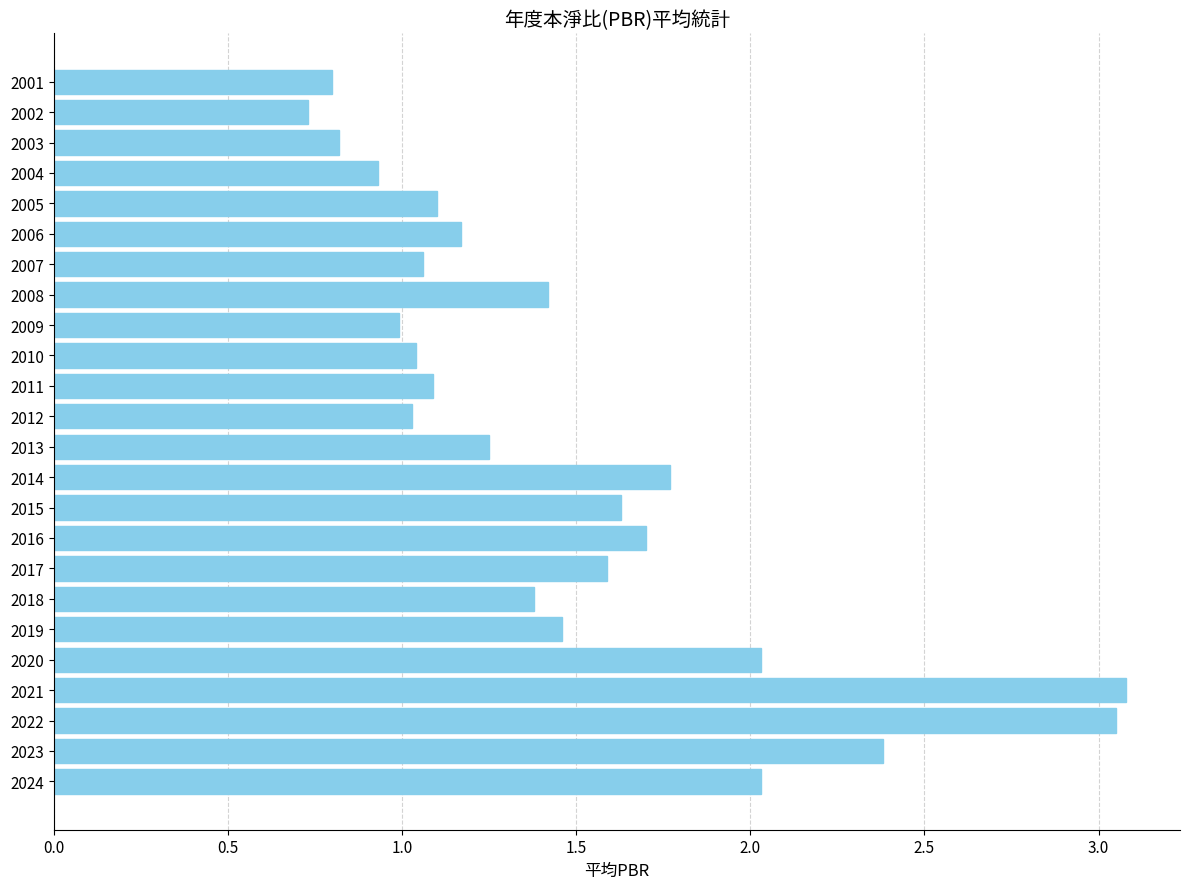

Are the bars horizontal?

Yes